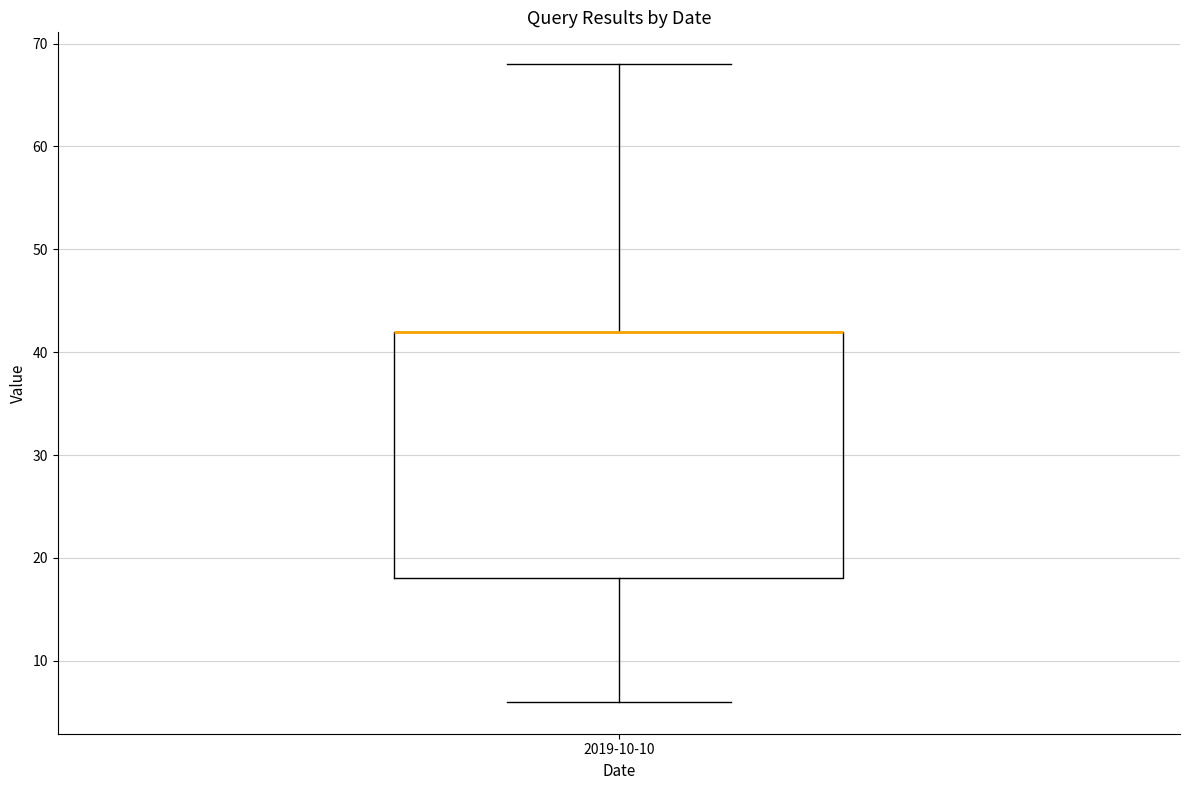

Transcribe this box plot: give where the median line is, the range the box spans, and where the two whiskers end, as read against the y-axis. The values are not printed on the chart, so give them approximately, as read against the axis.

median 42 (drawn on the box's upper edge), box 18 to 42, whiskers 6 to 68